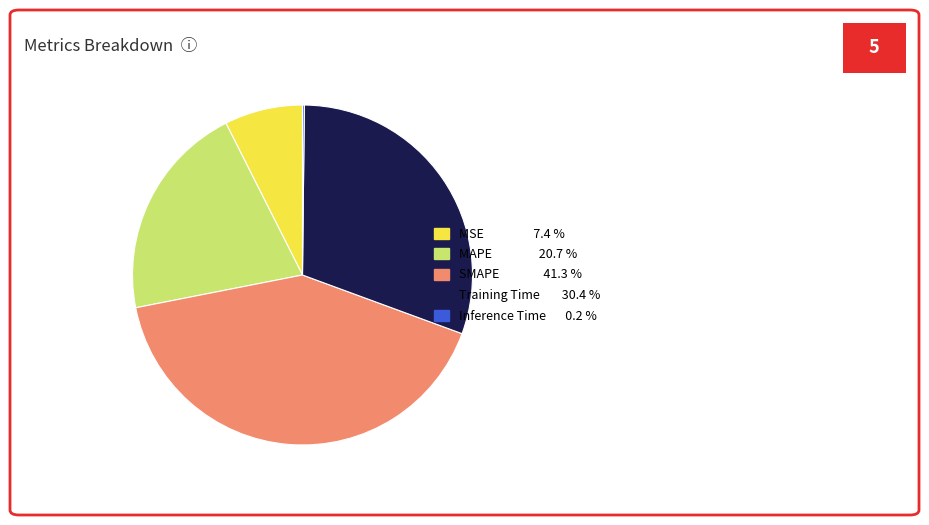

Between Training Time and SMAPE, which is larger?

SMAPE